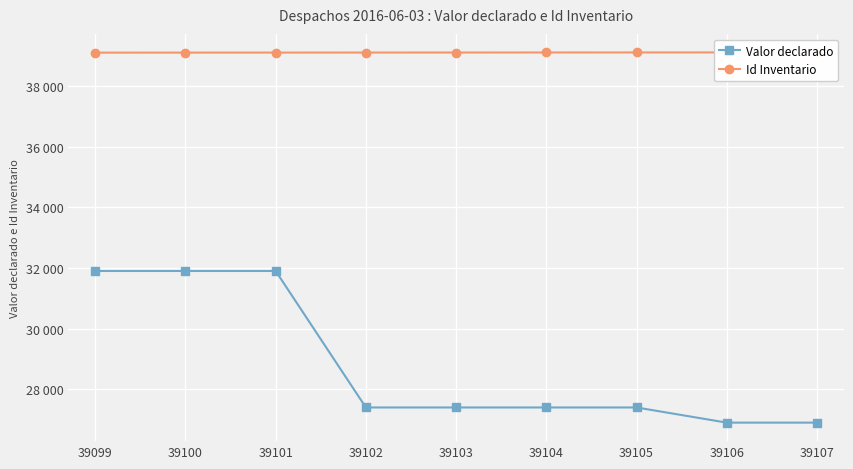

At how many categories does at least one series exceed 33554?

9